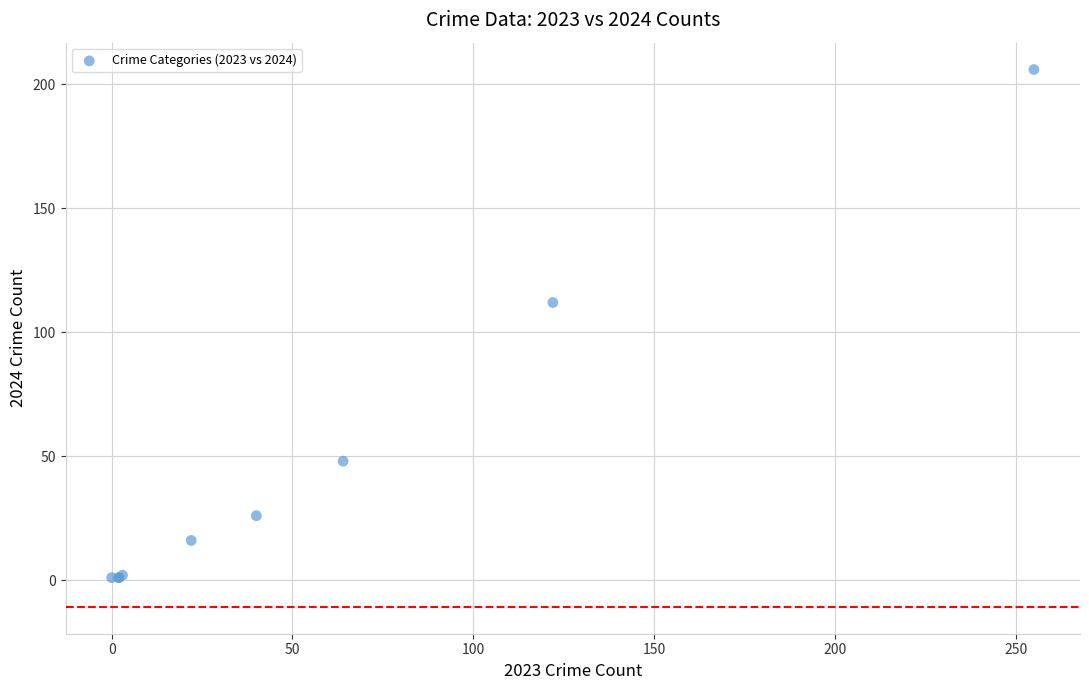

What Y value in the scatter plot is closest to 103?

112